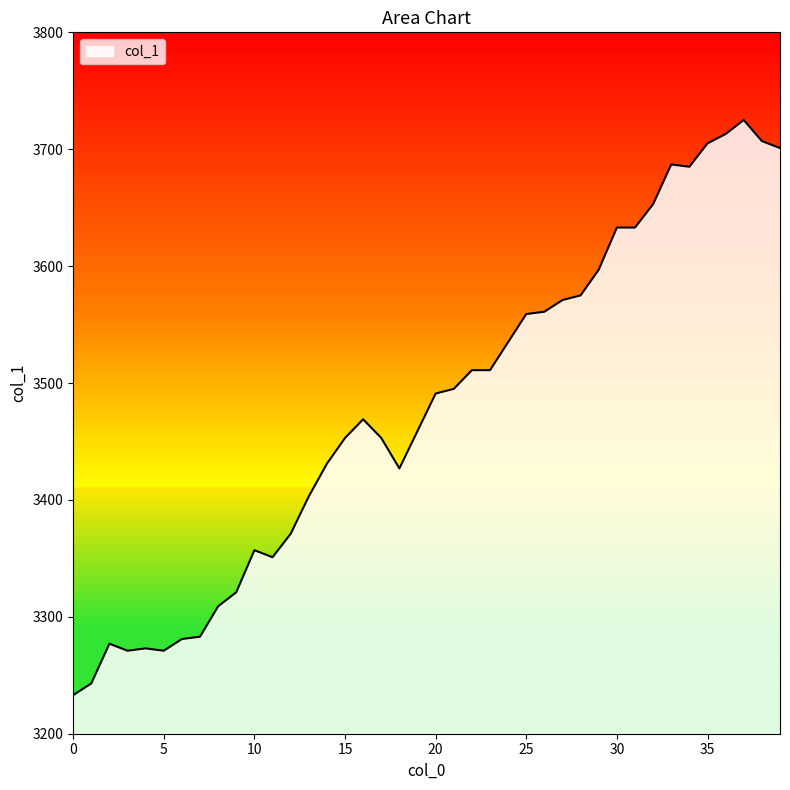

What is the greatest value displayed?

3725